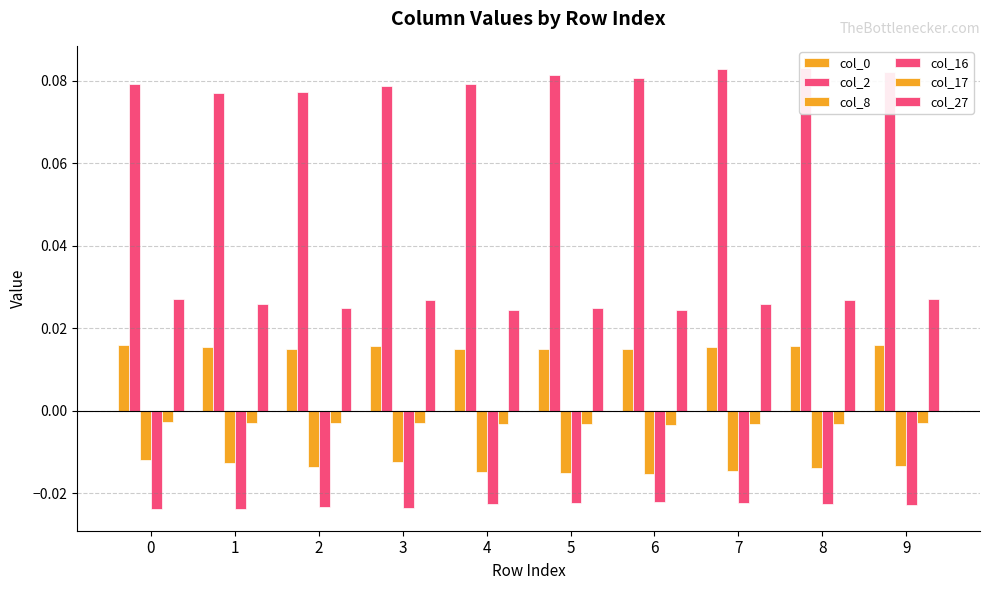

What is the total value across all series at 1?

0.1